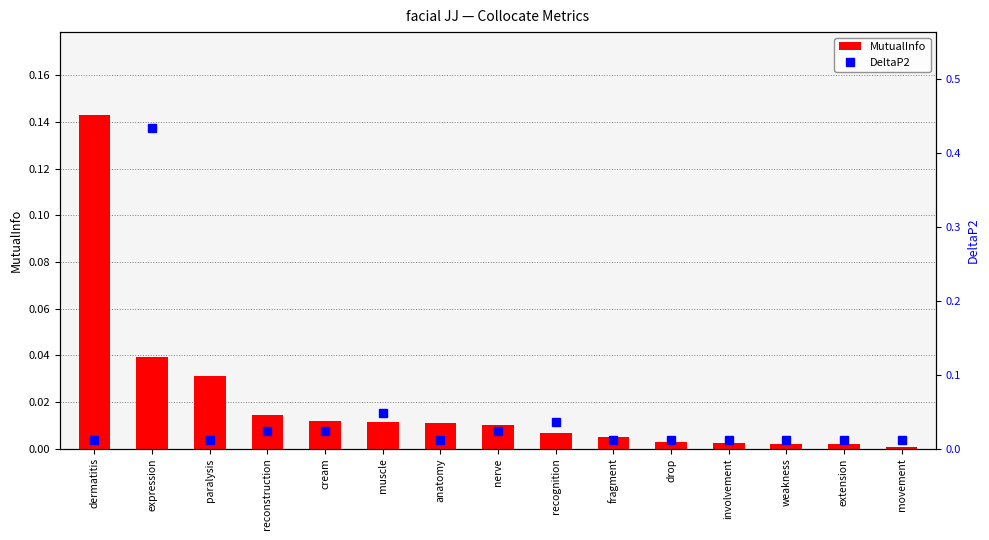

What is the label of the 9th bar from the right?

anatomy